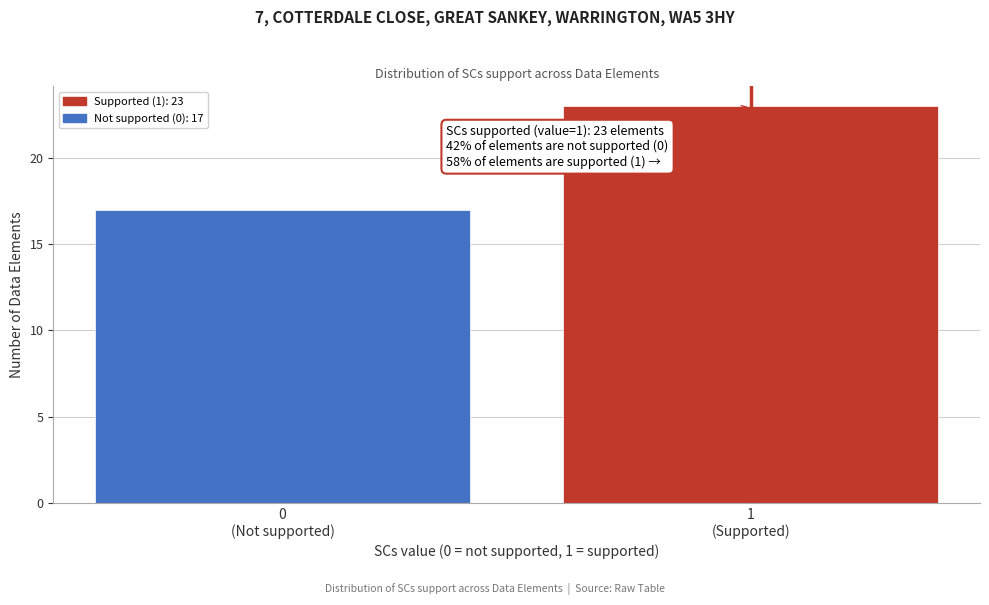

Reading left to right, what are all the values shown in this chart?

17	23